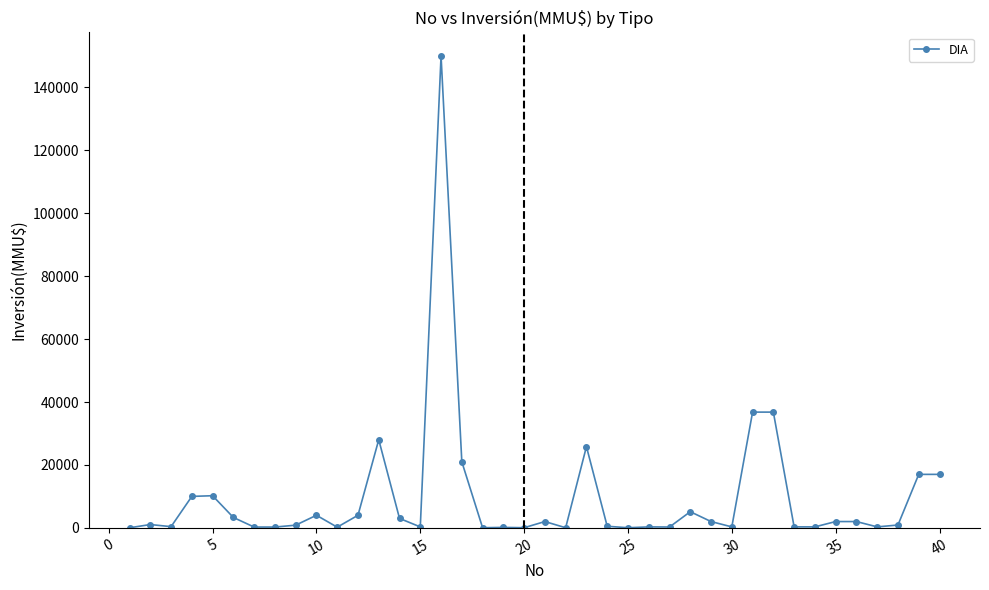

True or false: there are more than 2 points higher than both neighbors.

True